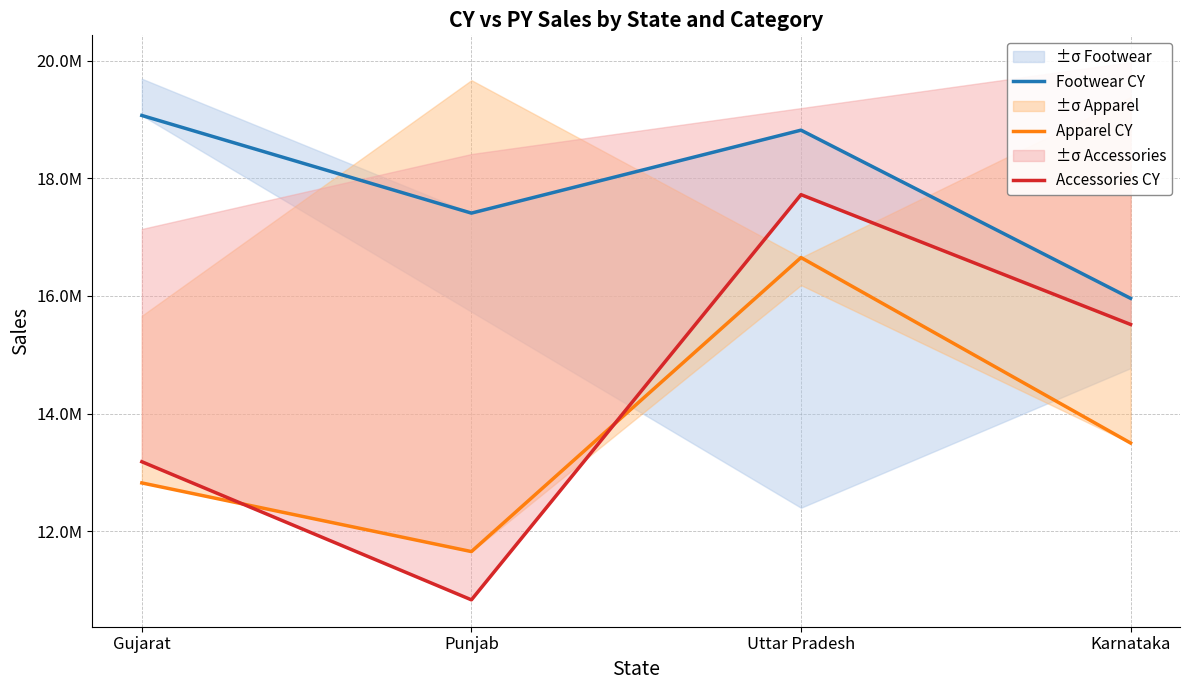

What is the average value of the Apparel CY series?

13655716